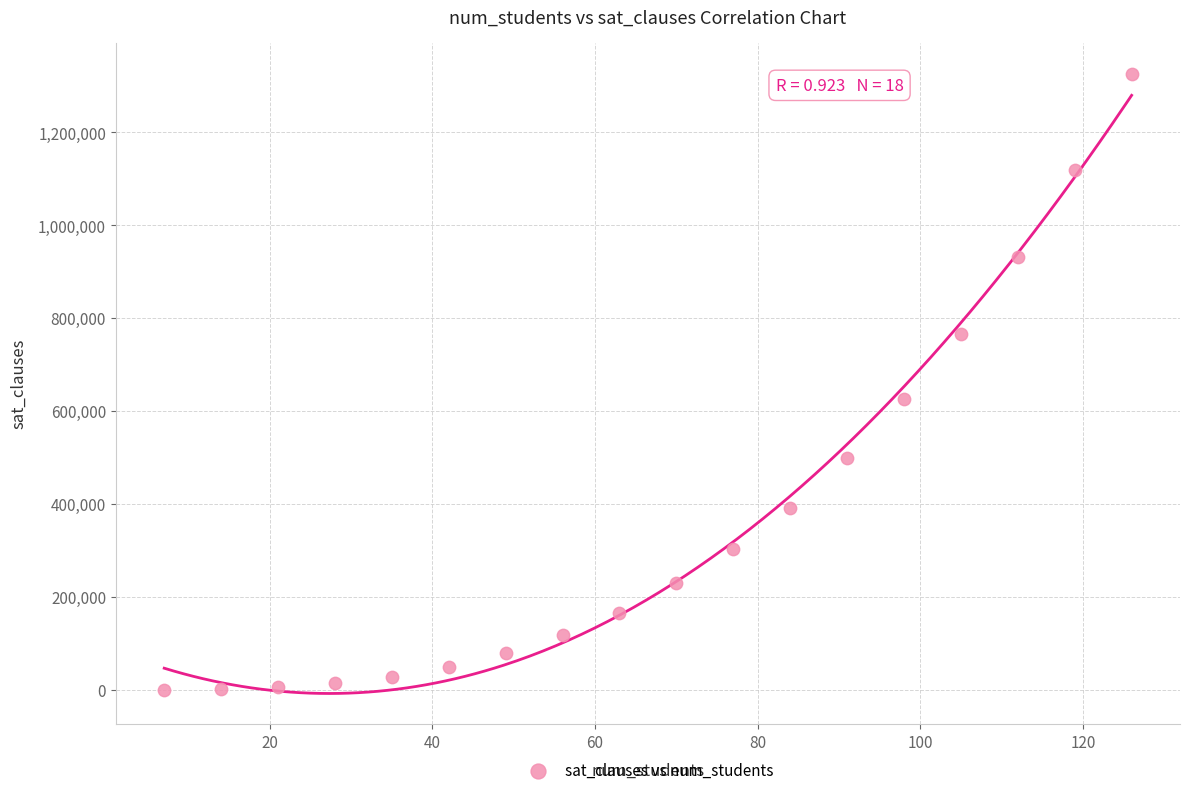

What Y value in the scatter plot is closest to 663253?

625063